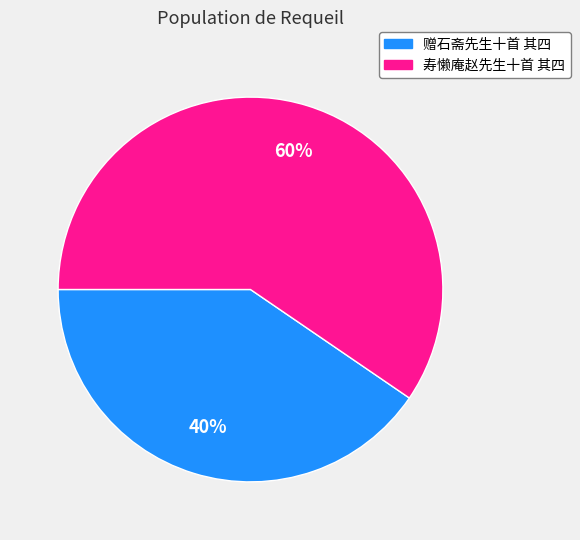

Which slice is the largest?

寿懒庵赵先生十首 其四